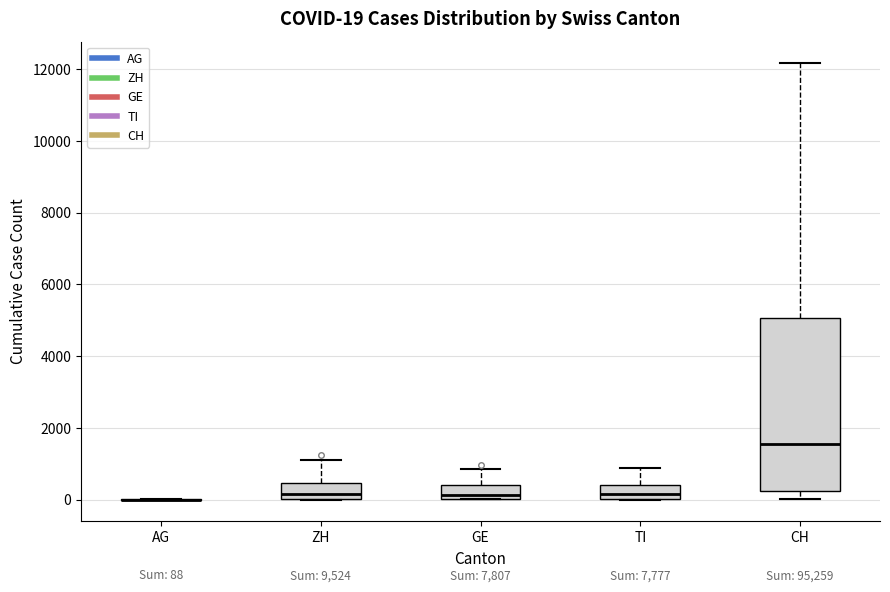

Comparing the boxes themselves (not the whiskers), which one is the tallest?

CH